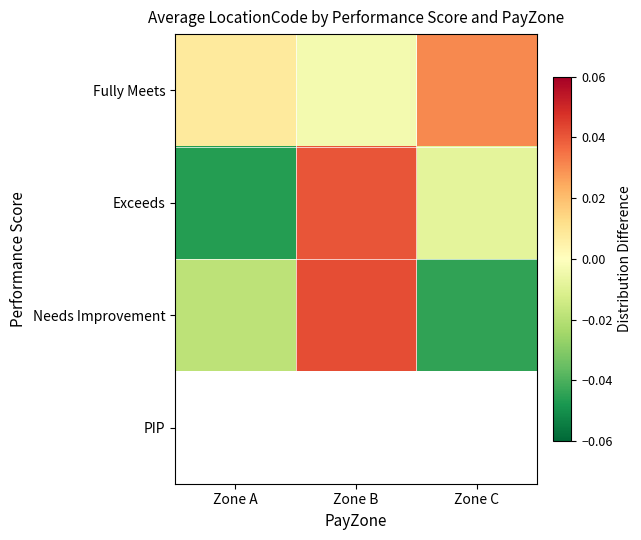

Which series has the largest total across all categories?

Fully Meets